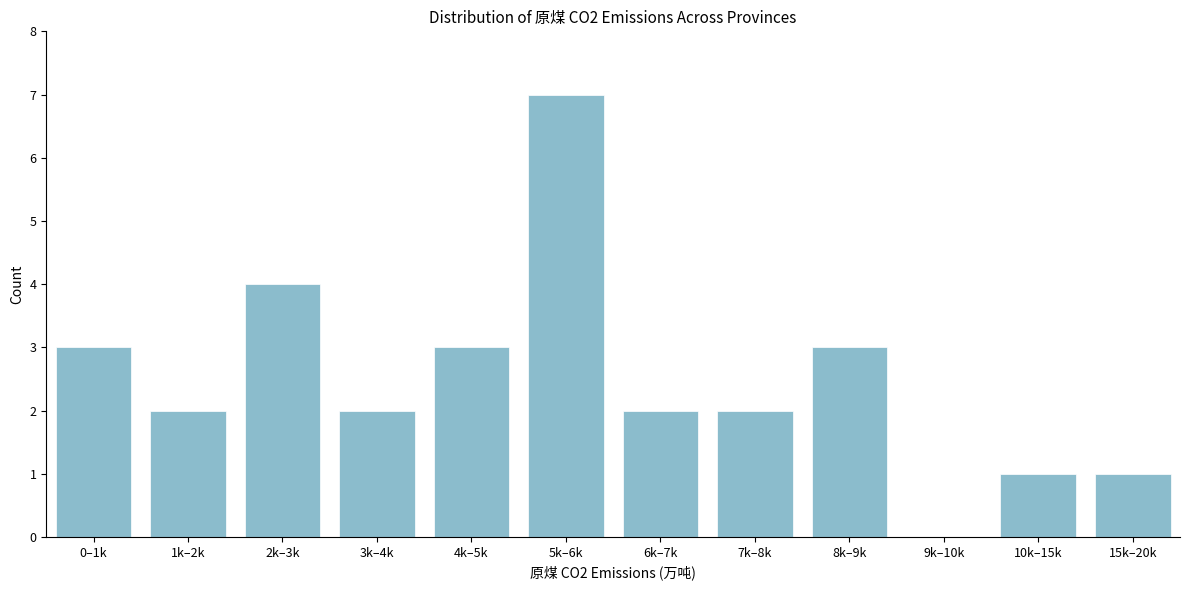

Reading right to left, list all the values displayed in this chart.

15k–20k=1	10k–15k=1	9k–10k=0	8k–9k=3	7k–8k=2	6k–7k=2	5k–6k=7	4k–5k=3	3k–4k=2	2k–3k=4	1k–2k=2	0–1k=3